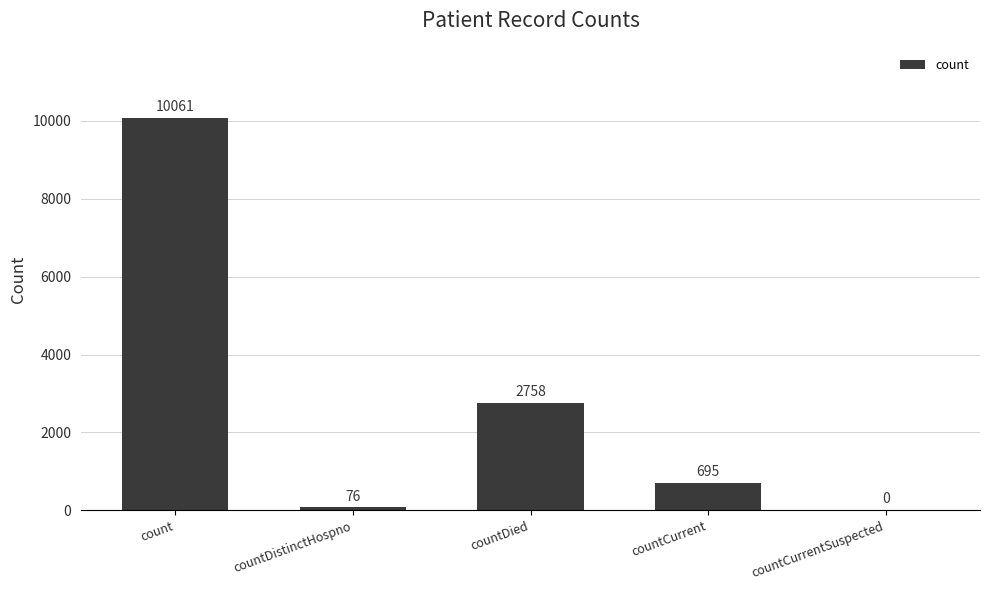

What is the greatest value displayed?

10061